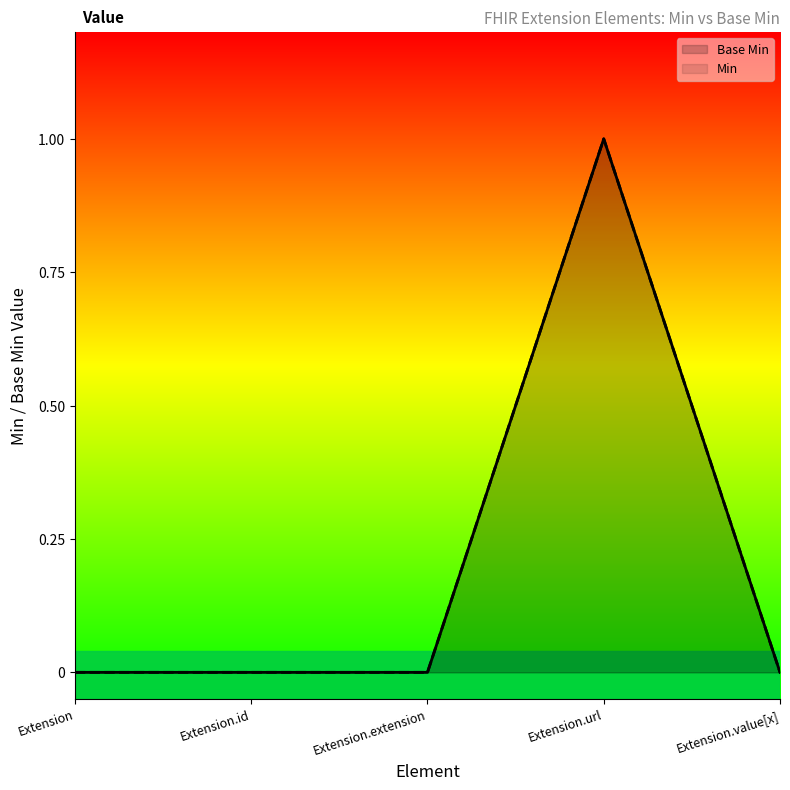

Rank the series at Extension.extension from lowest to highest value.

Base Min, Min